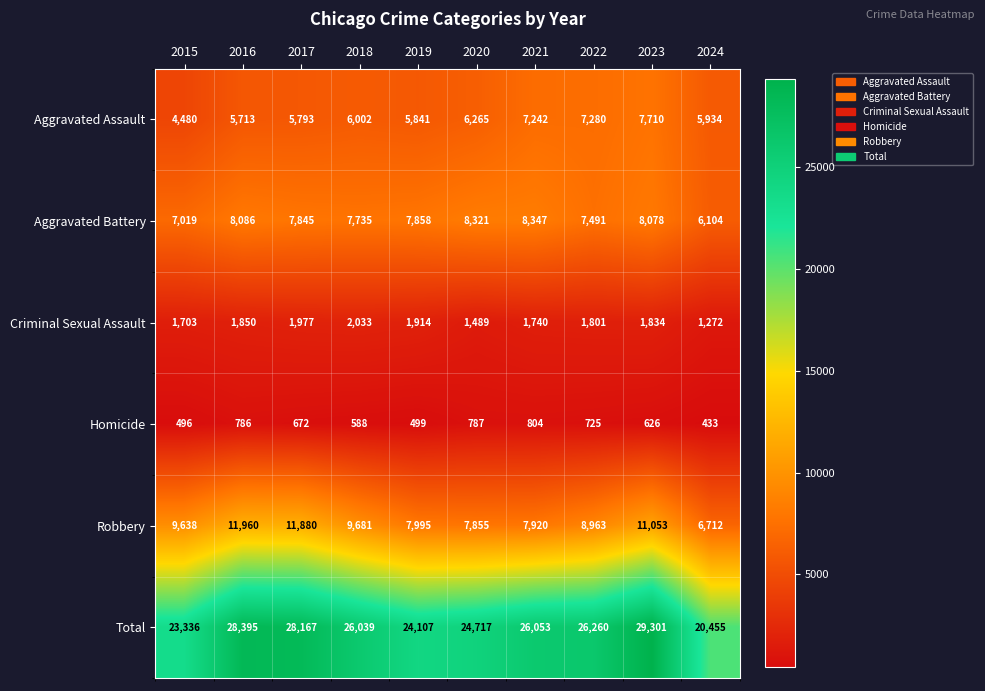

Rank the series by their maximum value, from lowest to highest.

Homicide, Criminal Sexual Assault, Aggravated Assault, Aggravated Battery, Robbery, Total